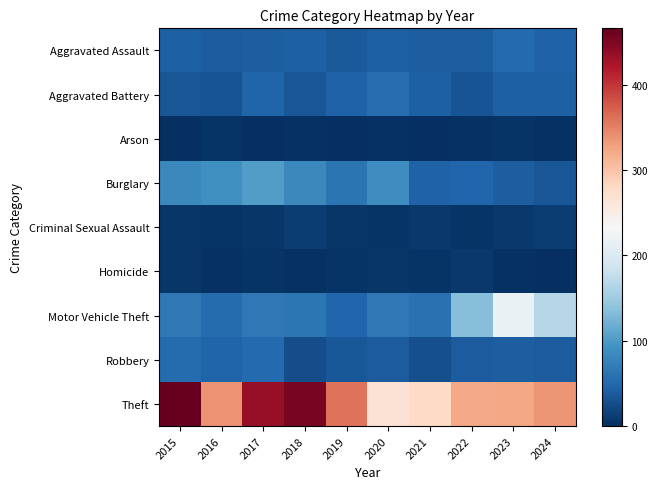

What is the total value across all series at 2015?

758